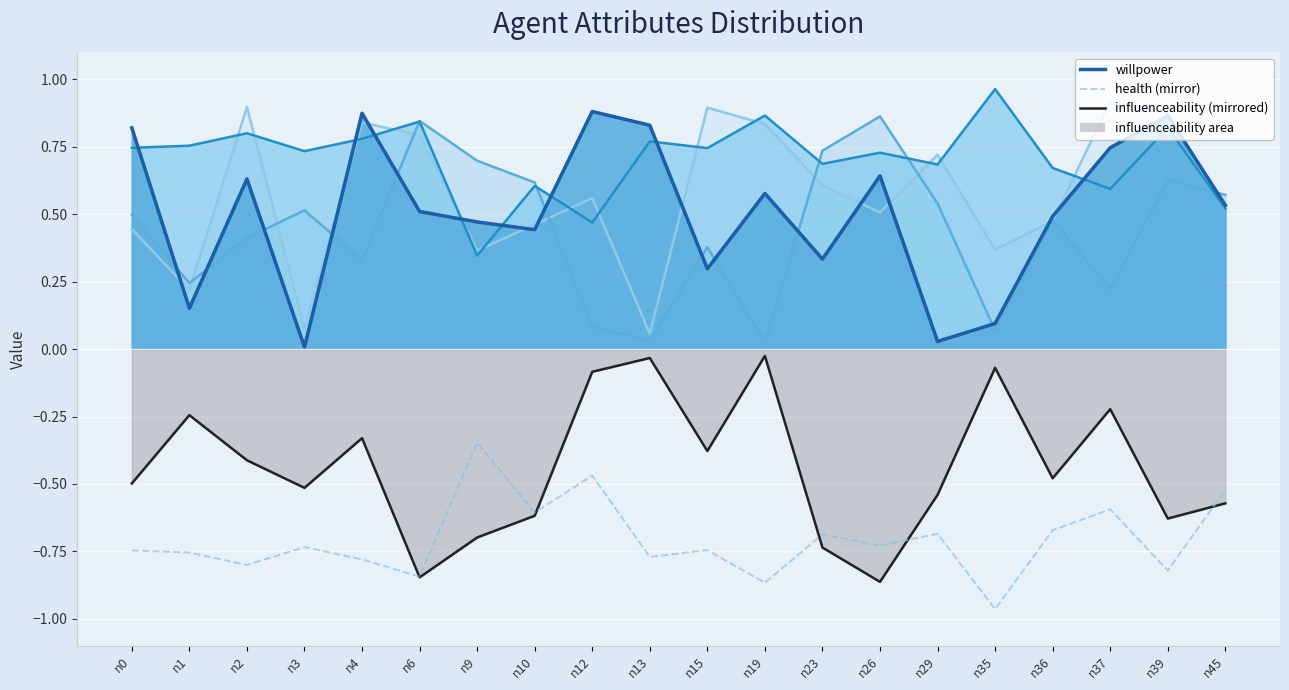

Which series has the largest total across all categories?

willpower line